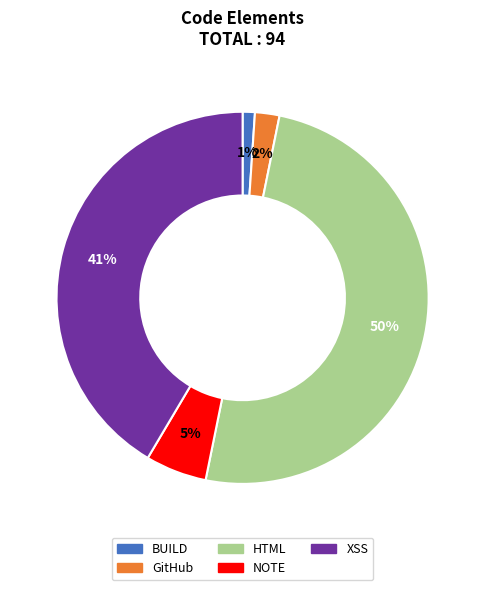

Approximately how many times larger is the value at GitHub compared to NOTE?

0.4